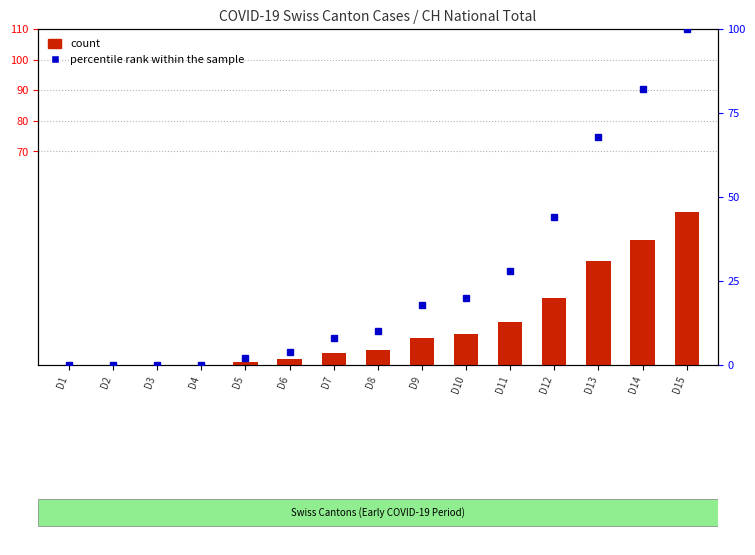

What is the difference between the count values at D12 and D11?

8.0